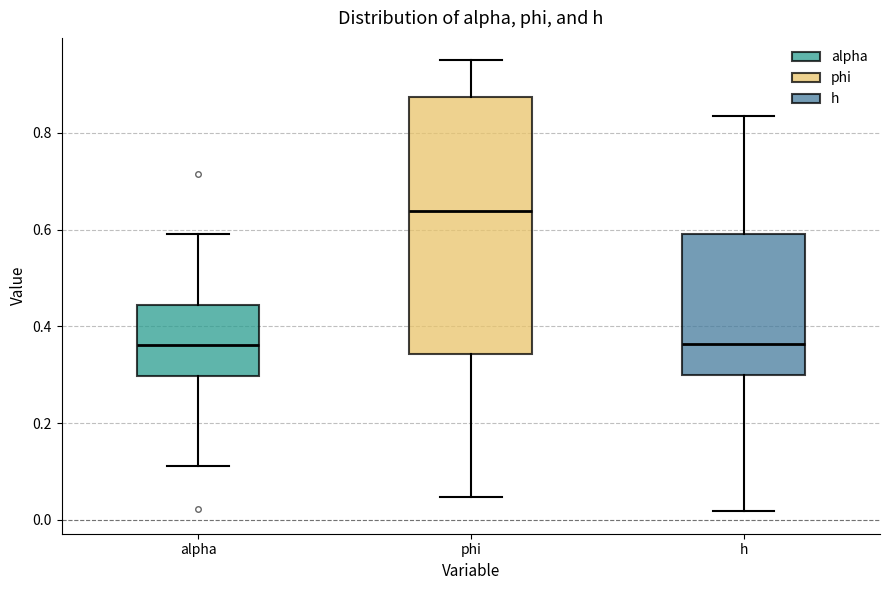

Where does the median line of the box for phi sit on the y-axis? The values are not printed on the chart, so give them approximately, as read against the axis.

0.64